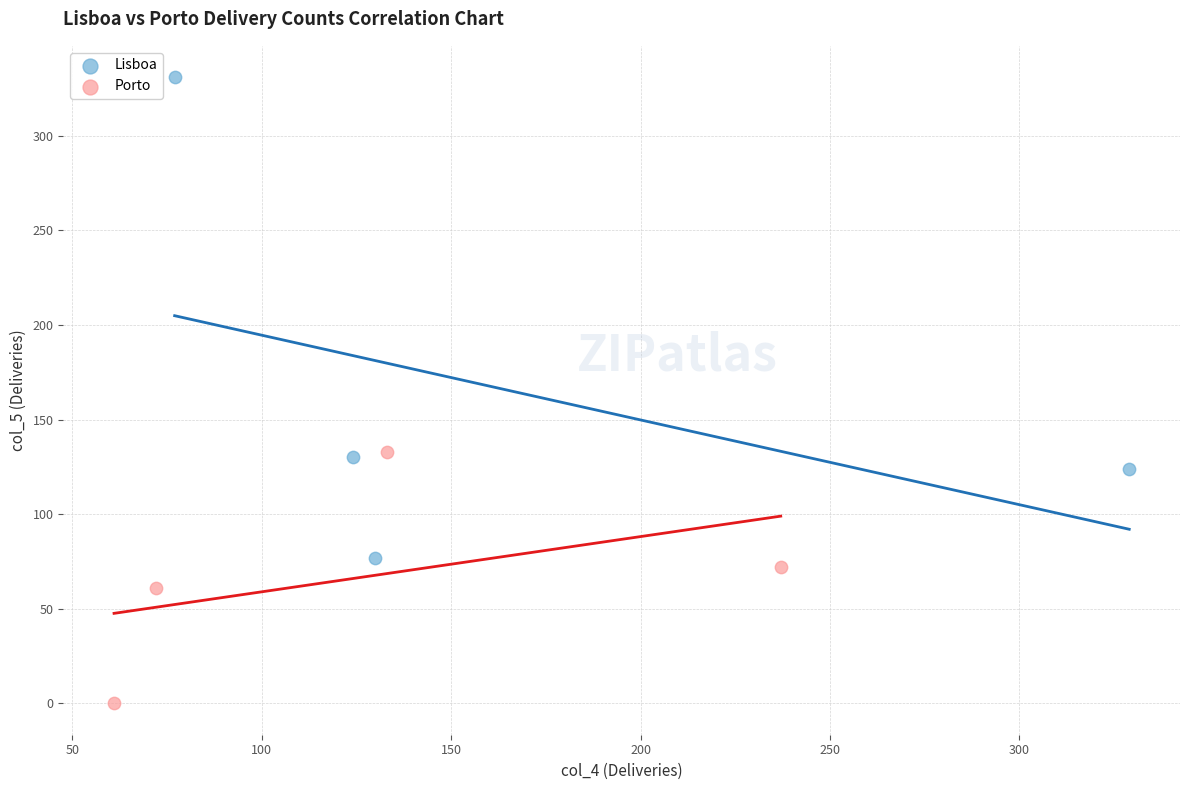

Which series contains the lowest Y value?

Porto